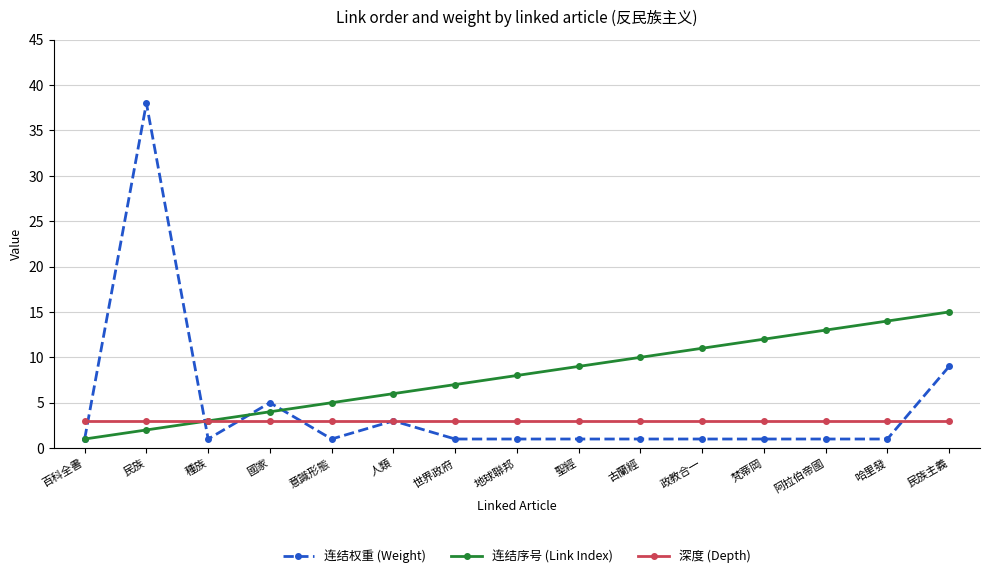

Where is 连结权重 (Weight) nearest to the value 19?

民族主義